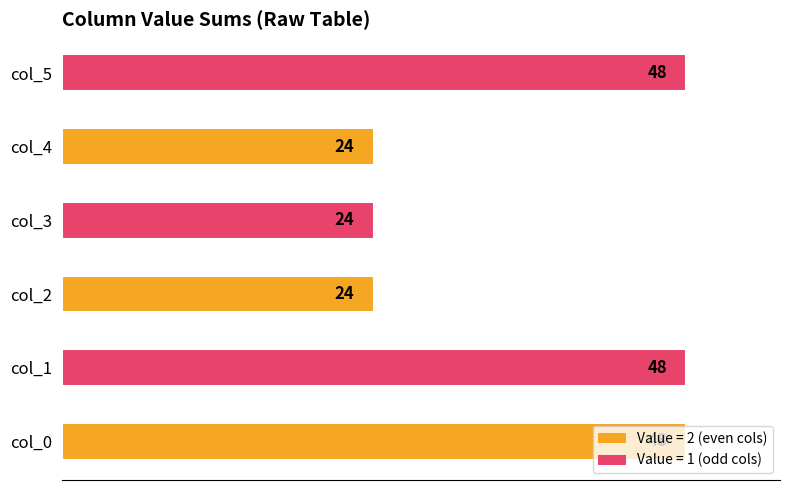

How many values are between 24 and 48?

6